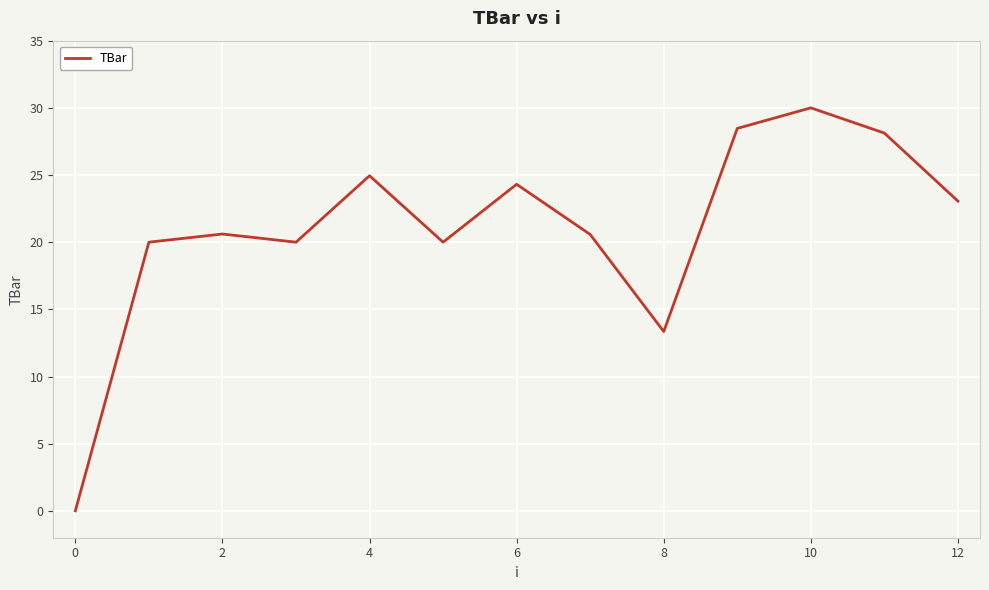

Reading left to right, list all the values displayed in this chart.

0.0	20.0	20.6	20.0	24.9	20.0	24.3	20.6	13.3	28.5	30.0	28.1	23.1